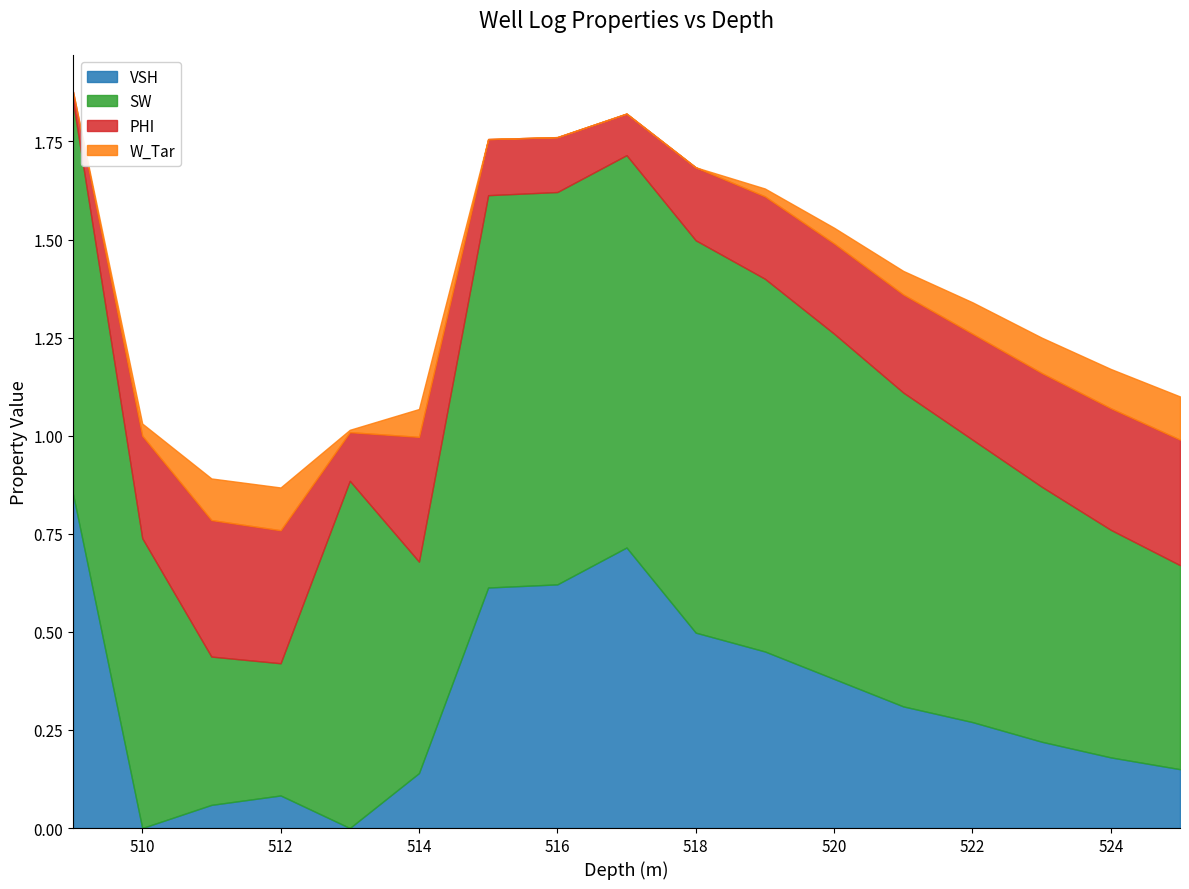

True or false: SW and VSH cross at least once.

False